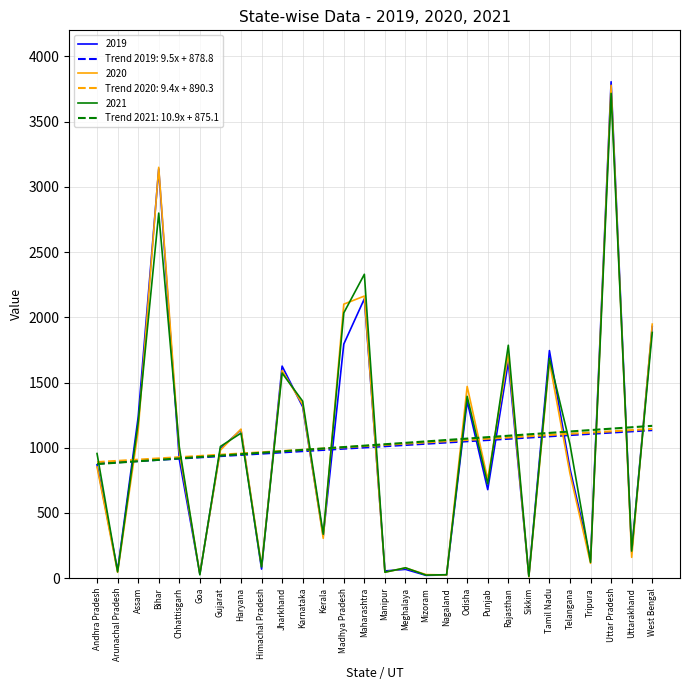

True or false: 2020 and 2021 cross at least once.

True